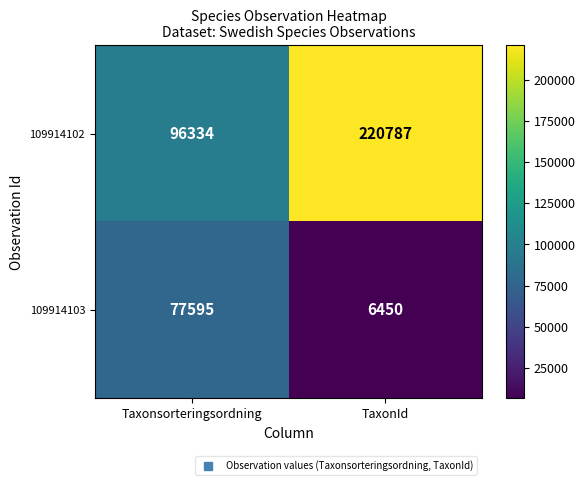

At Taxonsorteringsordning, list the series in order from largest to smallest.

109914102, 109914103